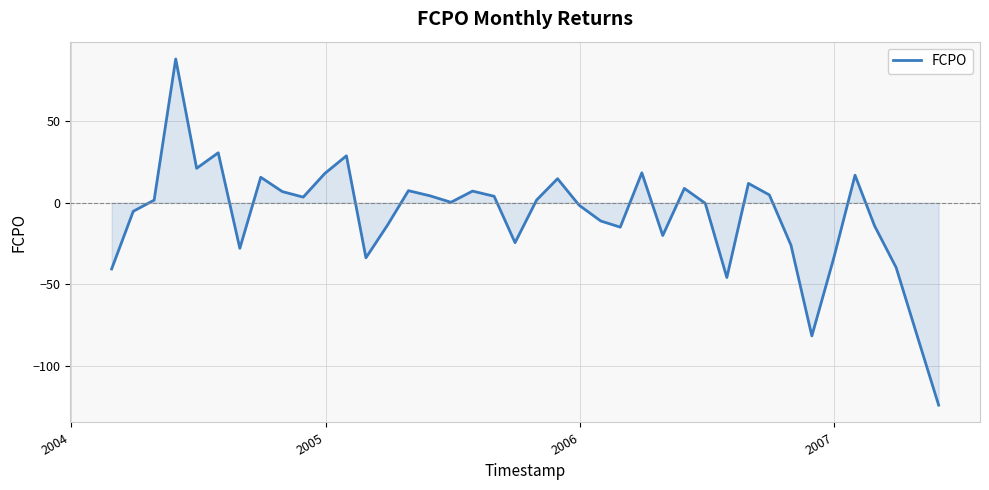

How many categories are shown in the chart?

40